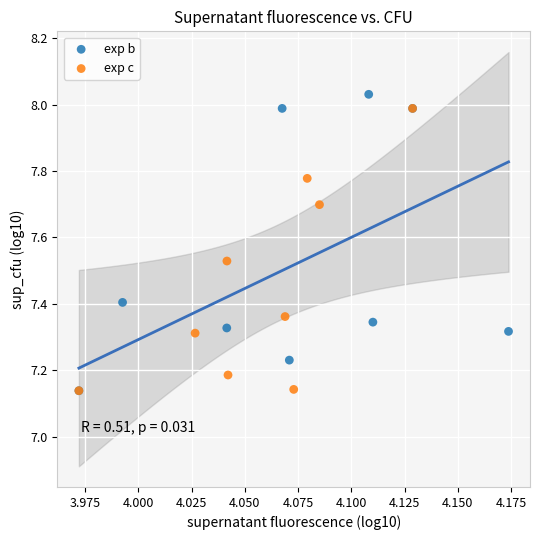

Which series reaches the maximum Y coordinate?

exp b